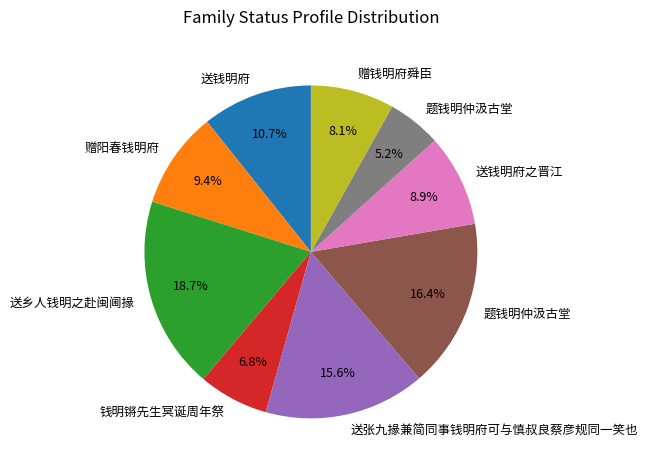

Does any single category account for the majority?

No